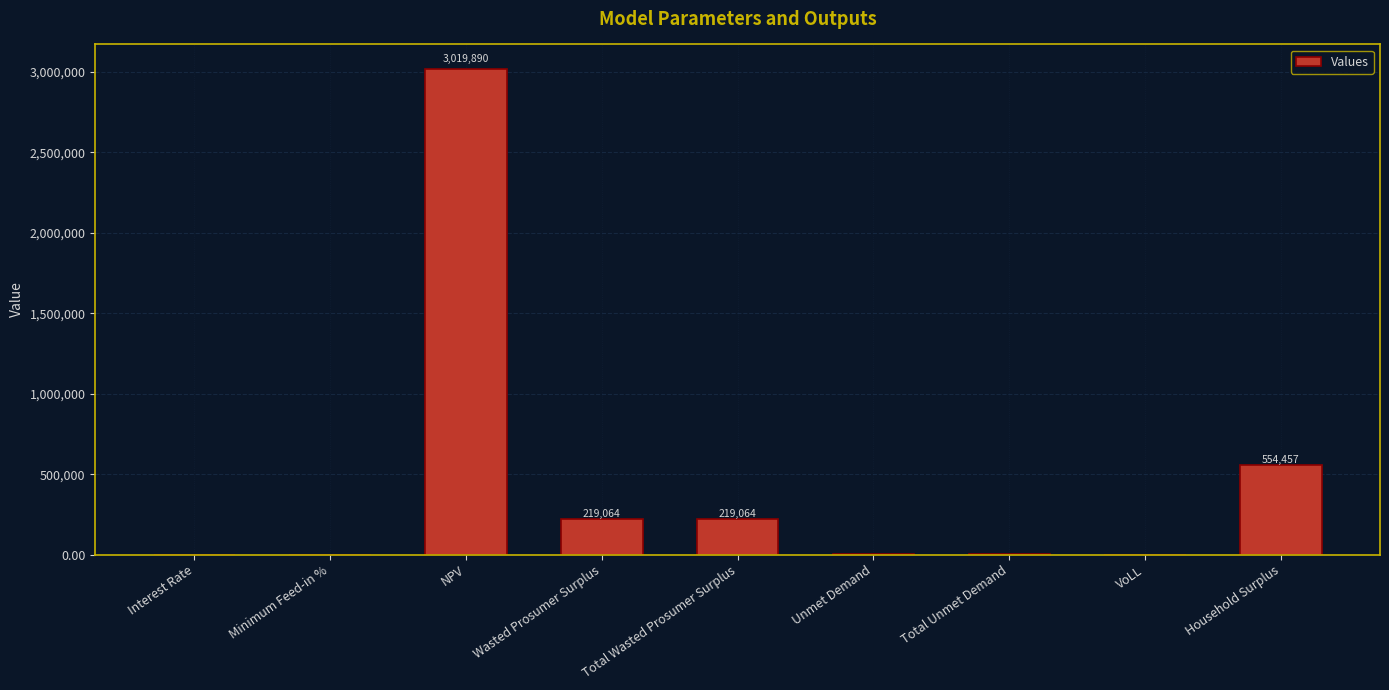

Count the number of data series in this chart.

1